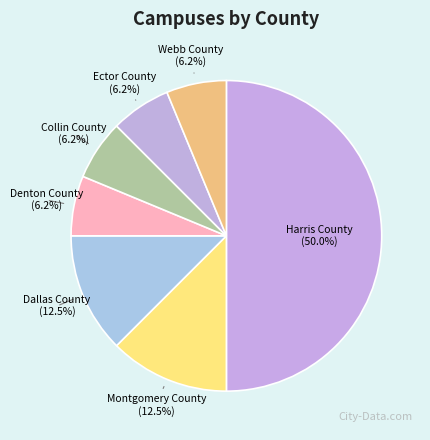

Does Webb County represent more than half of the total?

No